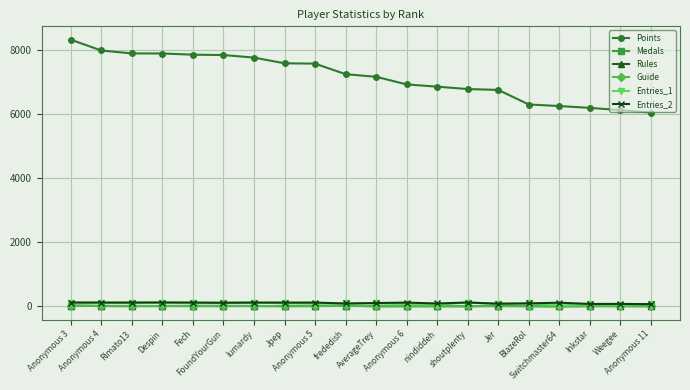

What is the label of the 4th point from the left?

Despin